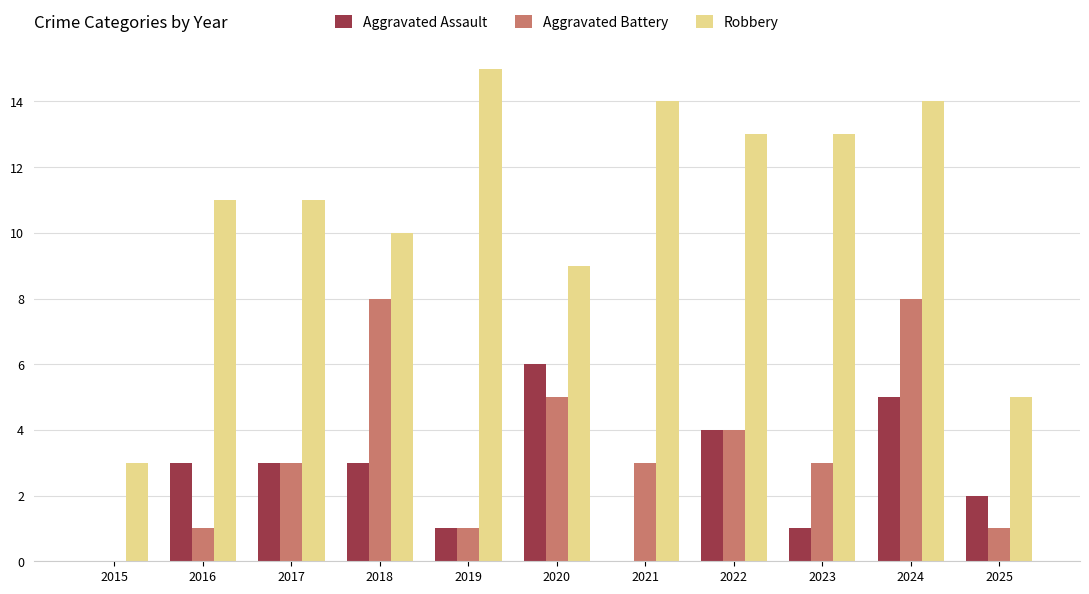

Is the value of Aggravated Battery at 2025 greater than the value of Aggravated Assault at 2025?

No